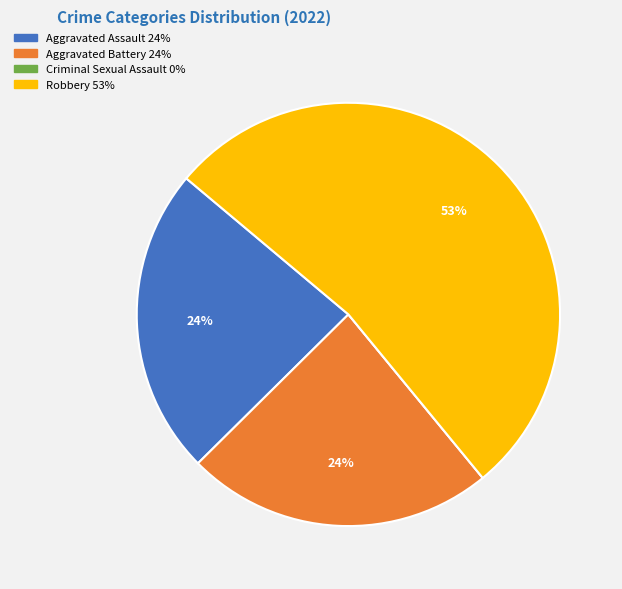

Is it true that Robbery is 65% of the pie?

False